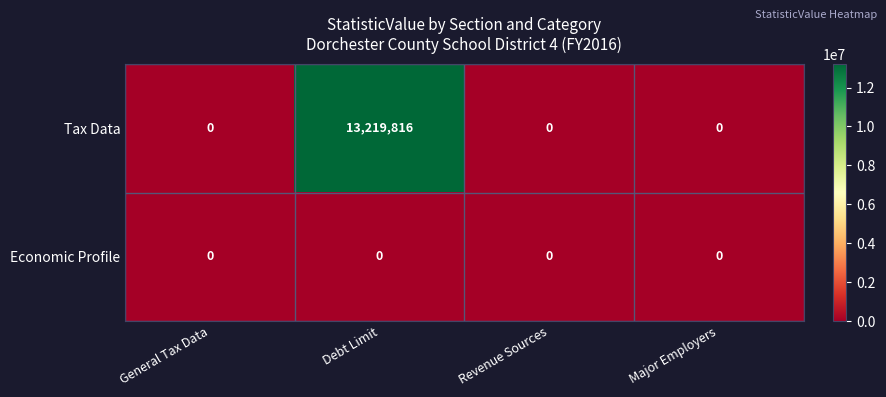

Reading left to right, extract all data points from this chart.

Tax Data: General Tax Data=0	Debt Limit=13219816	Revenue Sources=0	Major Employers=0
Economic Profile: General Tax Data=0	Debt Limit=0	Revenue Sources=0	Major Employers=0